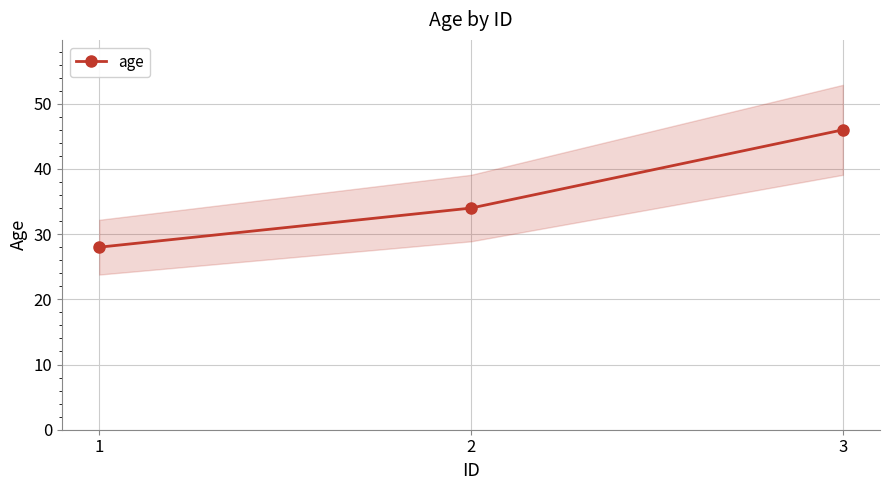

Is this an area chart (filled region under the line)?

No